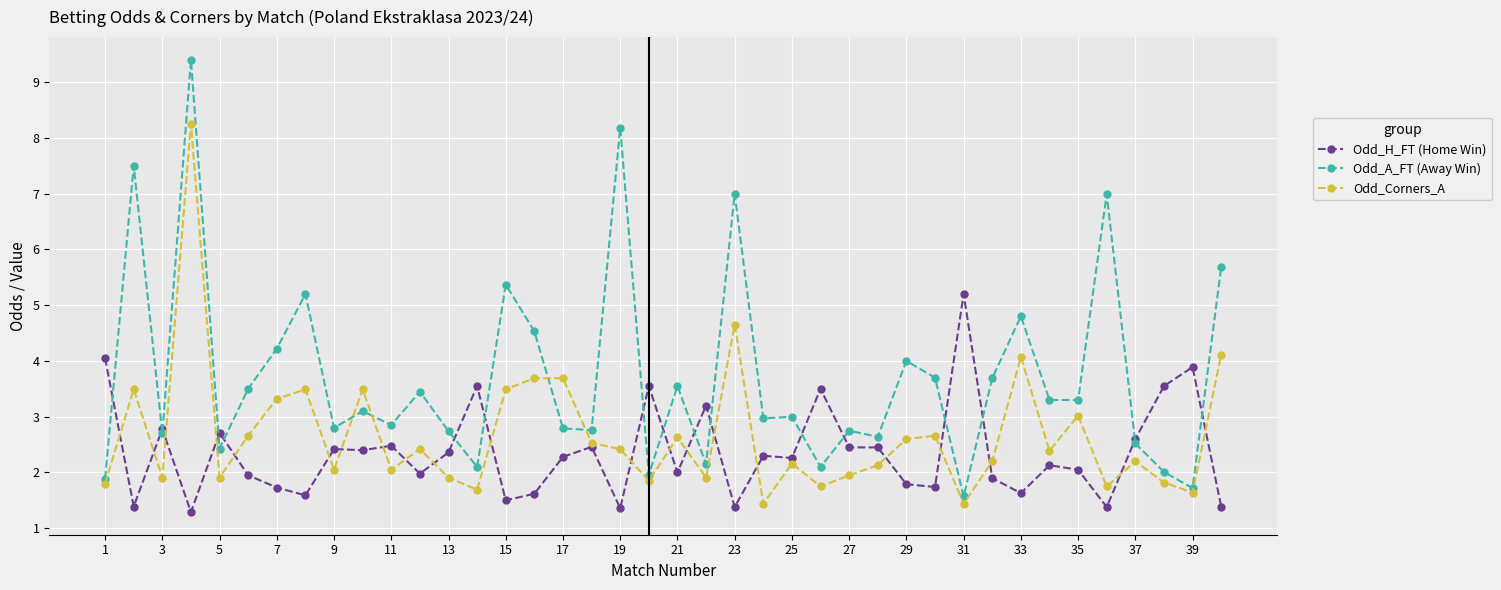

True or false: Odd_A_FT (Away Win) has more than 0 interior local peaks.

True